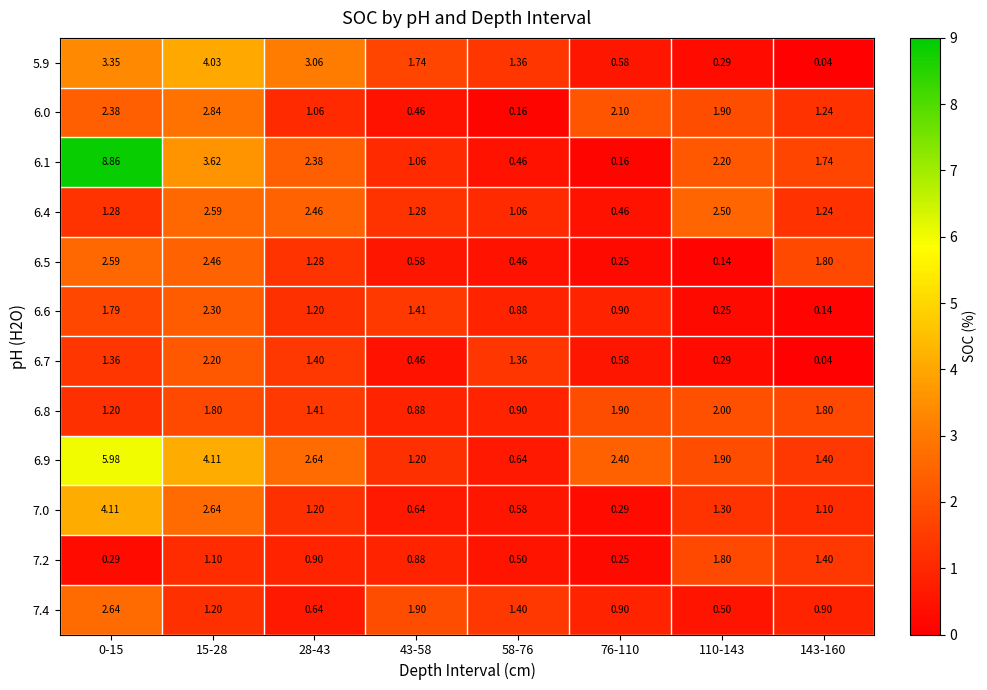

Is the value of 6.4 at 110-143 greater than the value of 5.9 at 110-143?

Yes